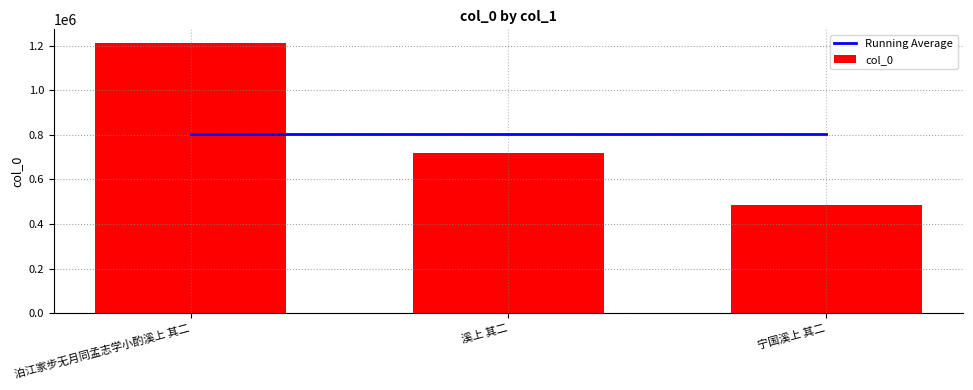

What is the difference between the col_0 values at 溪上 其二 and 泊江家步无月同孟志学小酌溪上 其二?

492657